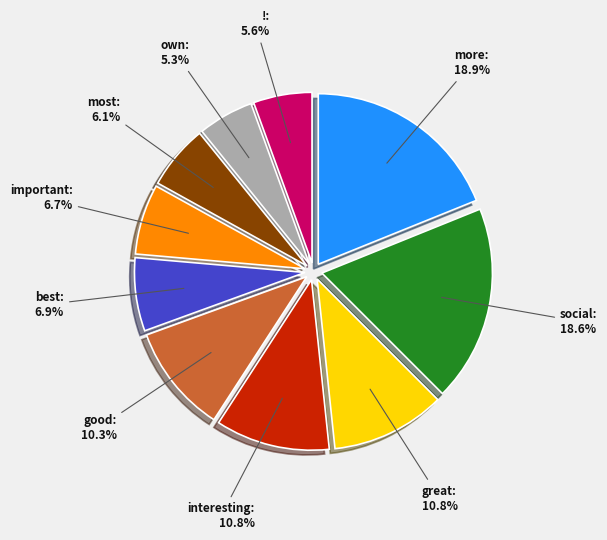

Is there any slice that represents more than half of the pie?

No